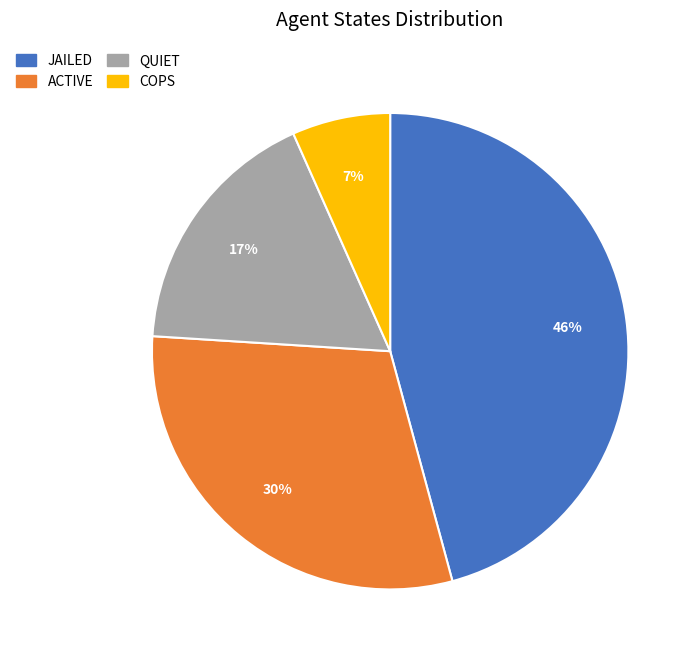

How many slices are in this pie chart?

4